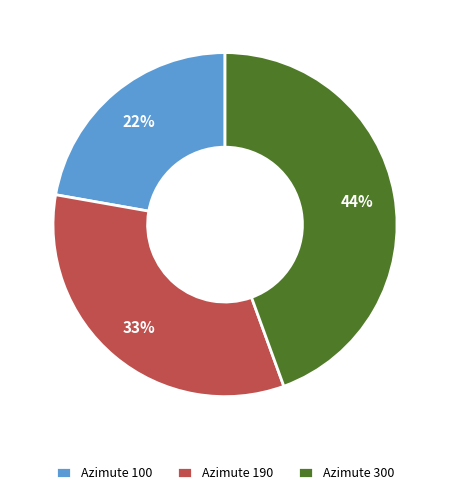

Is the sum of Azimute 190 and Azimute 300 greater than half?

Yes